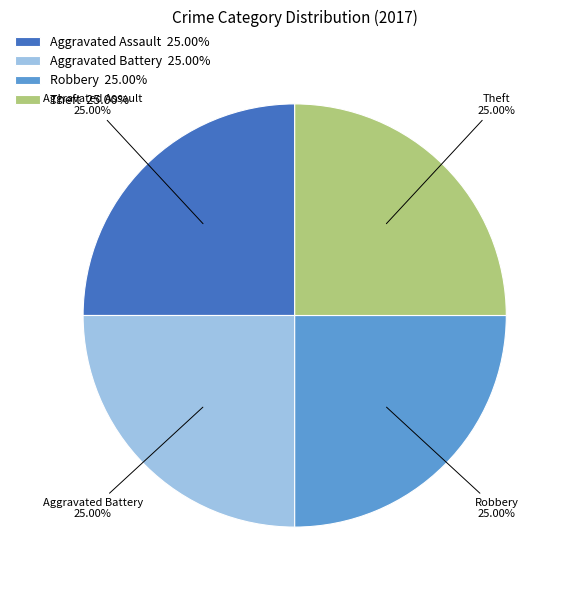

What is the ratio of the value at Robbery to the value at Aggravated Battery?

1.0